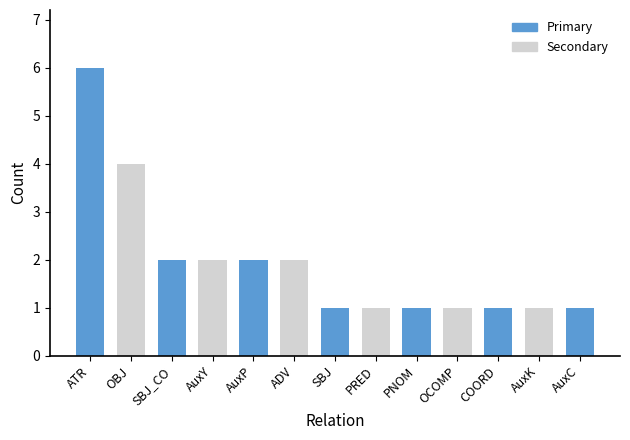

What is the sum of all values?

25